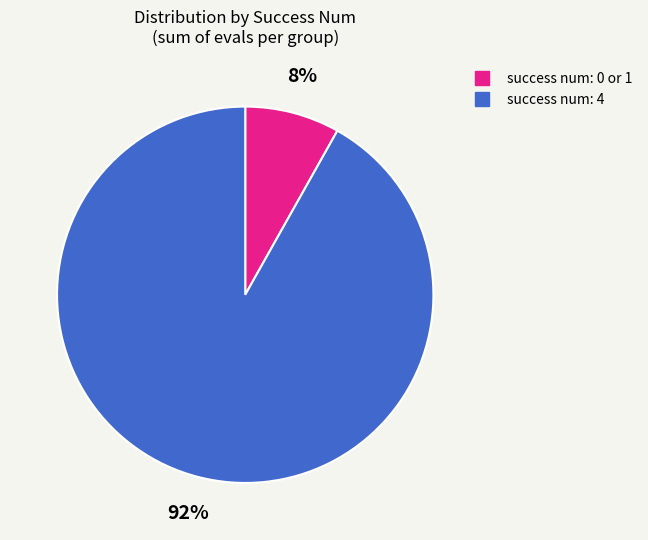

To the nearest percent, what is the average slice percentage?

50%